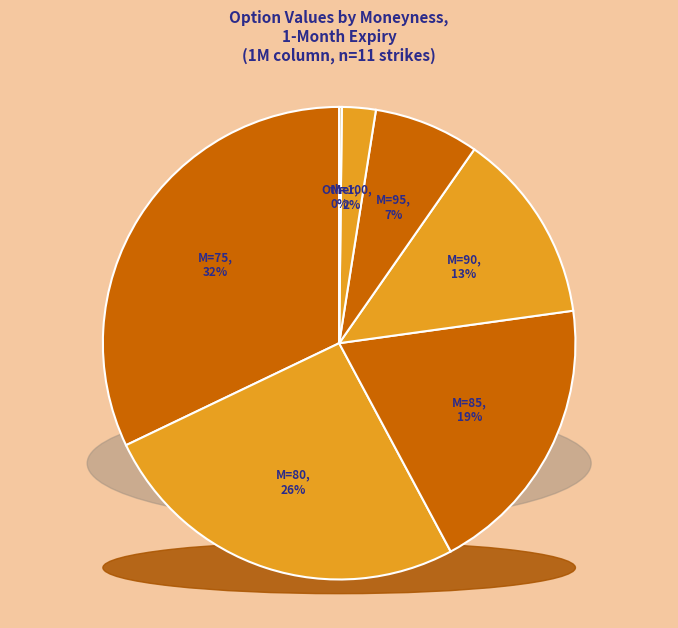

To the nearest percent, what portion does 75 represent?

32%